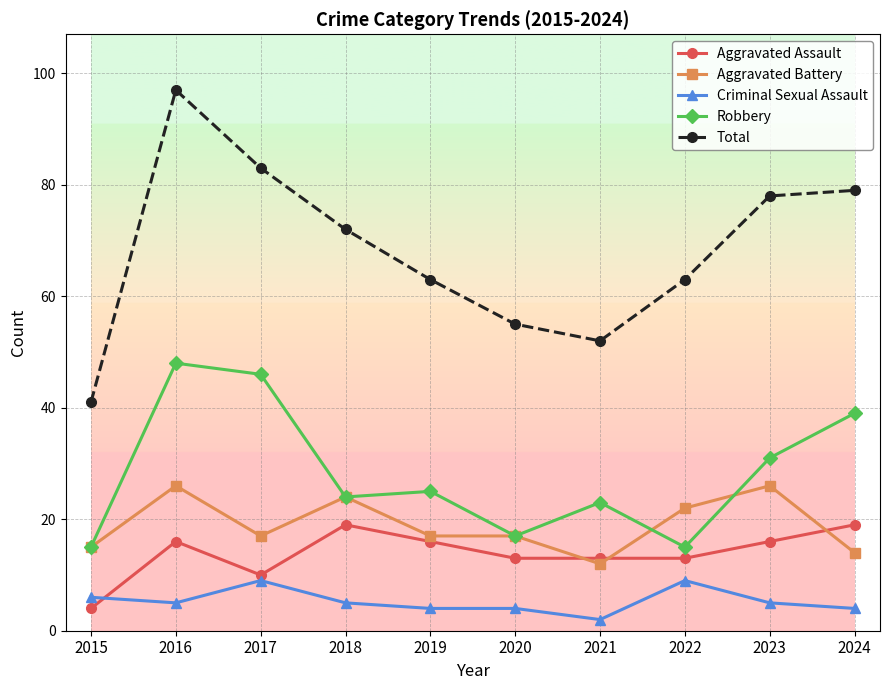

What are all the series names shown in the legend?

Aggravated Assault, Aggravated Battery, Criminal Sexual Assault, Robbery, Total